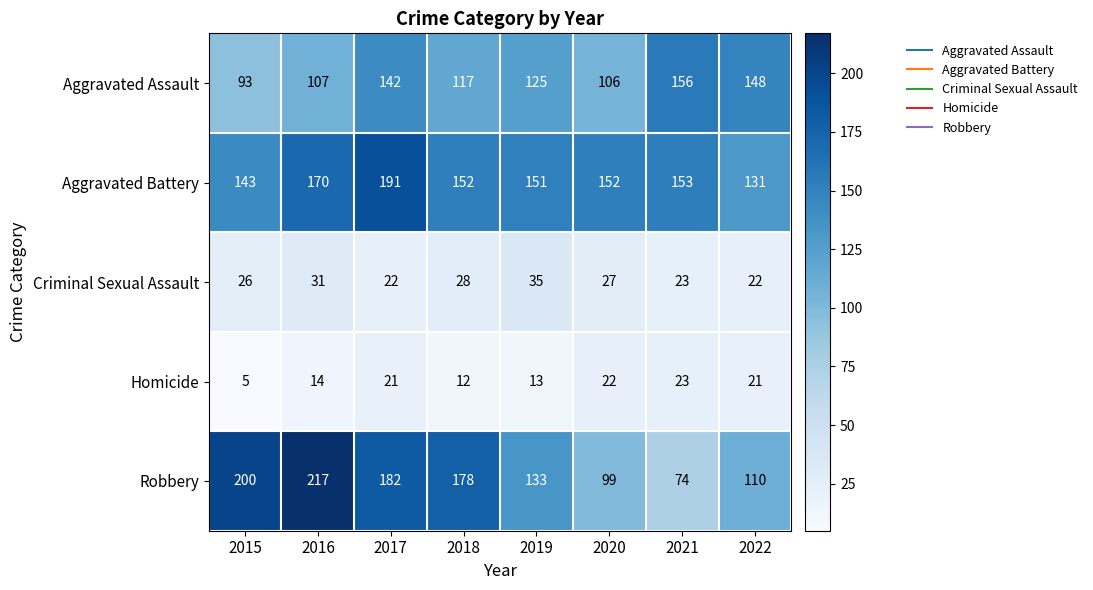

Which series has the widest spread of values?

Robbery